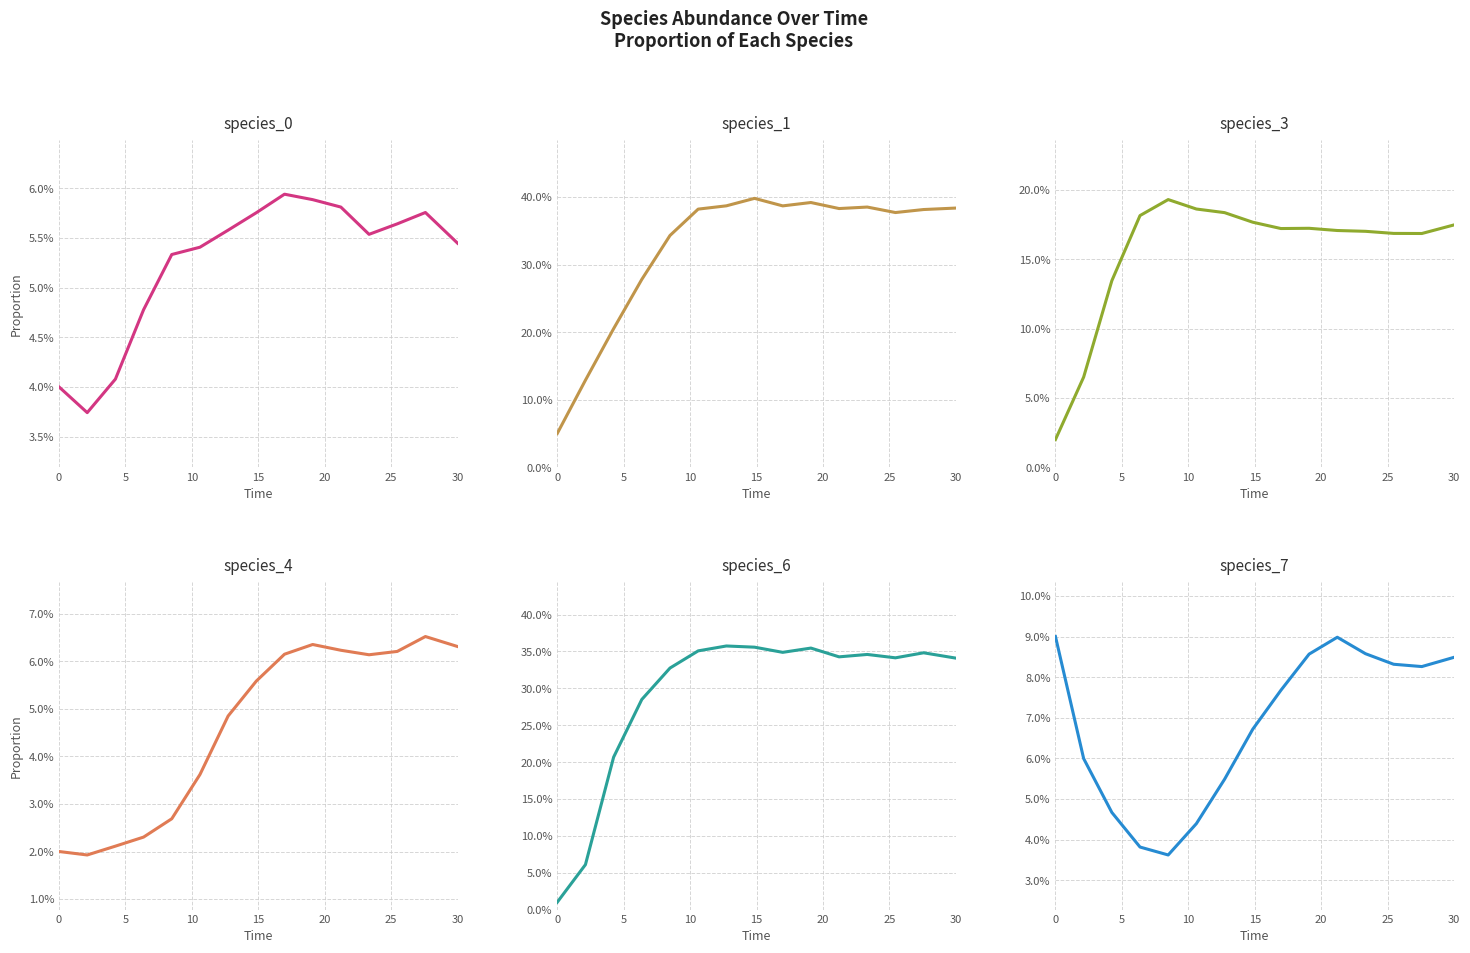

Is the value of species_6 at 20 greater than the value of species_4 at 13?

Yes